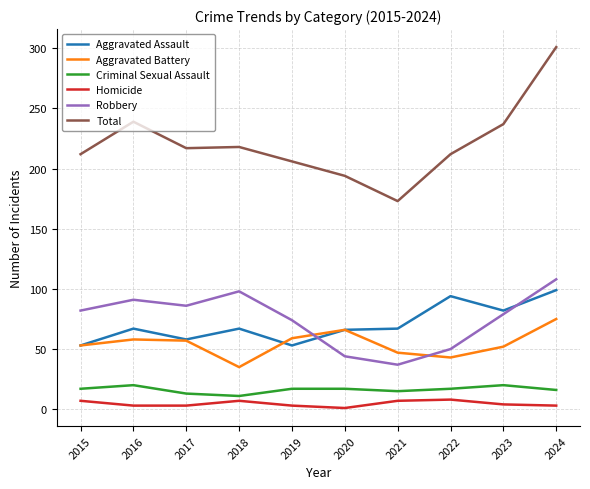

Between 2017 and 2023, which series saw the biggest shift?

Aggravated Assault